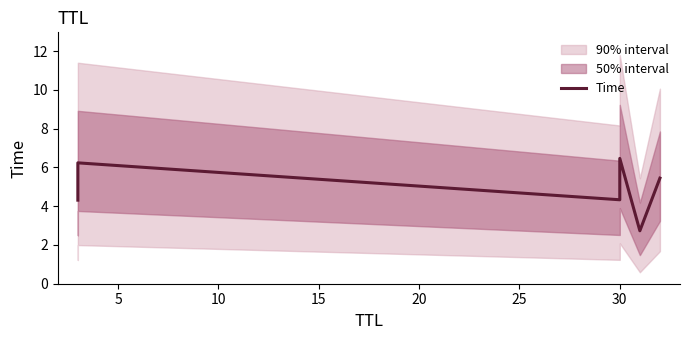

Which has a higher value, 10 or 20?

10